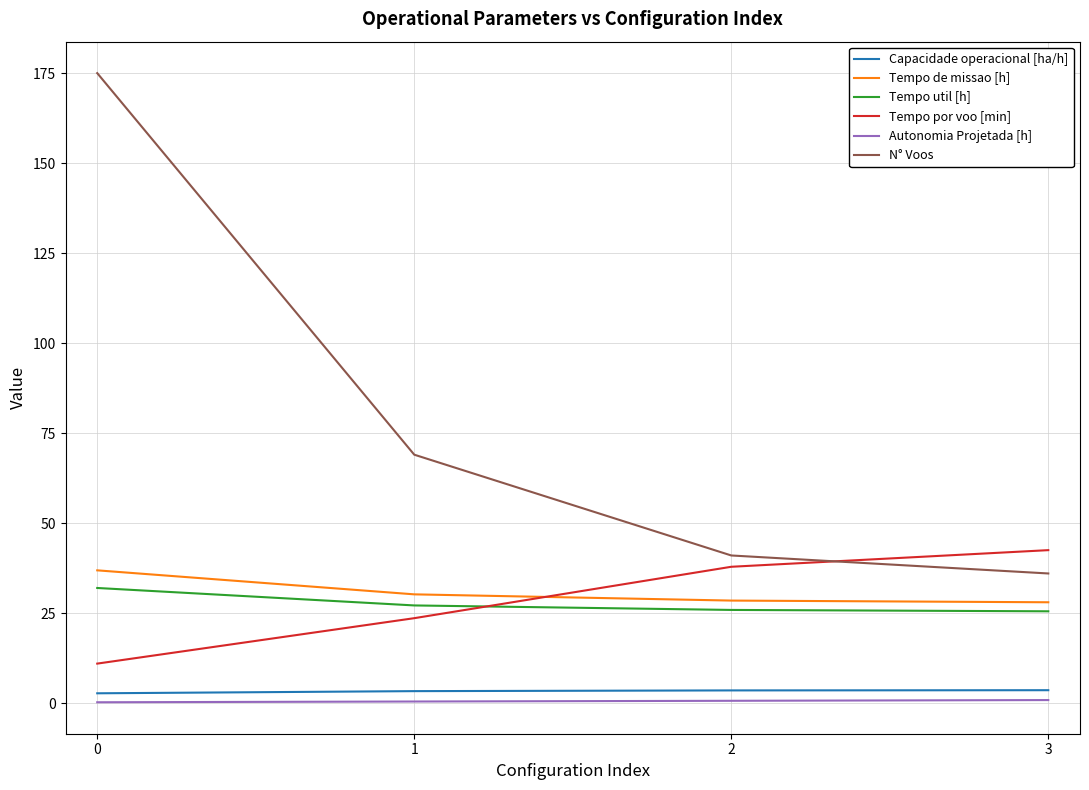

At which label does Tempo por voo [min] reach its peak?

3